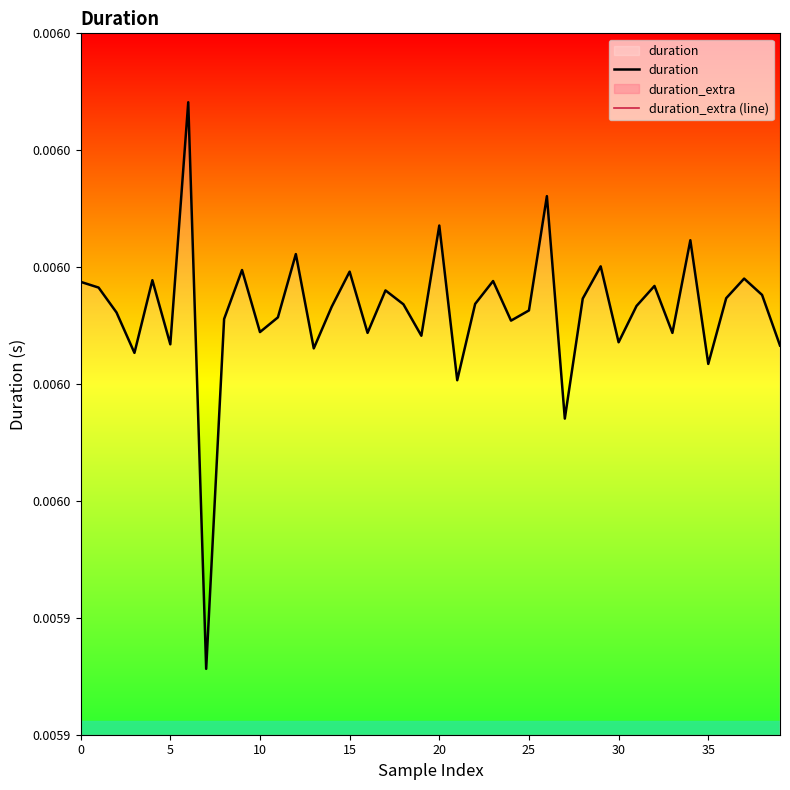

Rank the series at 17 from lowest to highest value.

duration_extra (line), duration